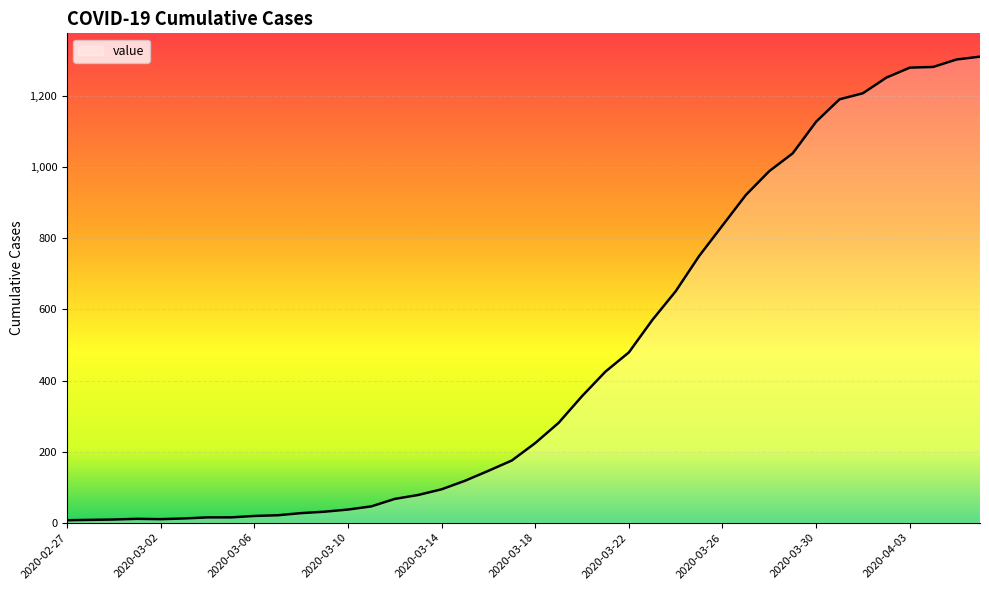

What is the minimum value shown in the chart?

7